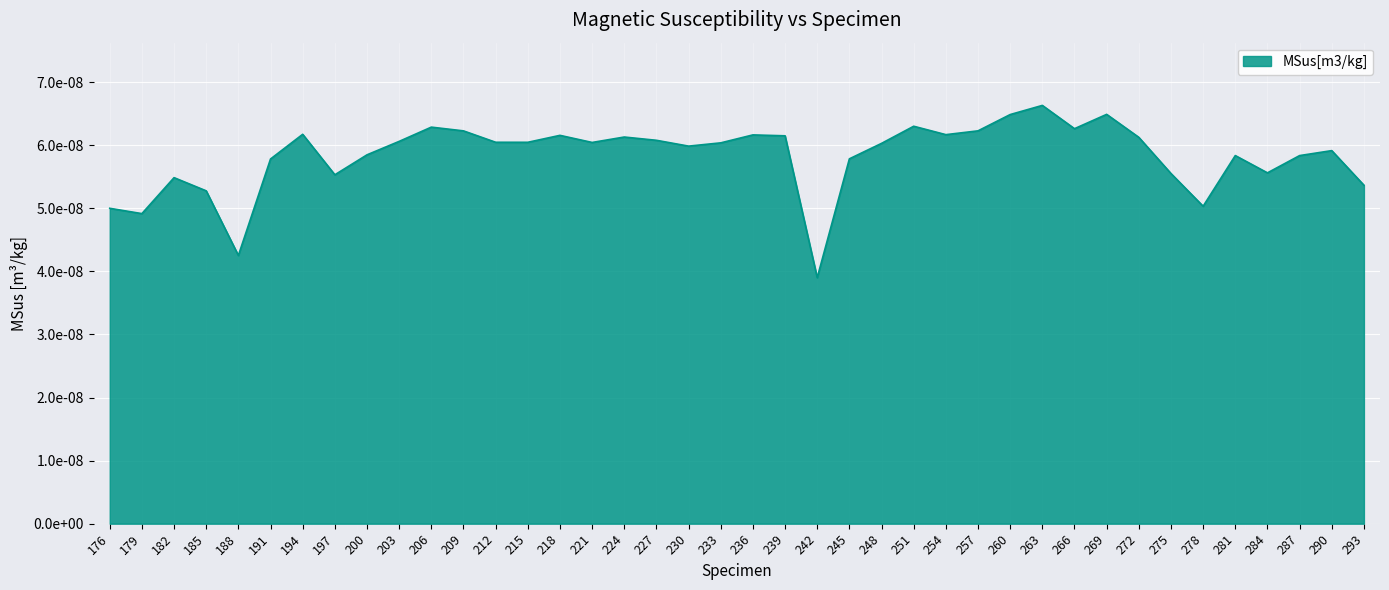

Does the chart display data point markers on the line(s)?

No